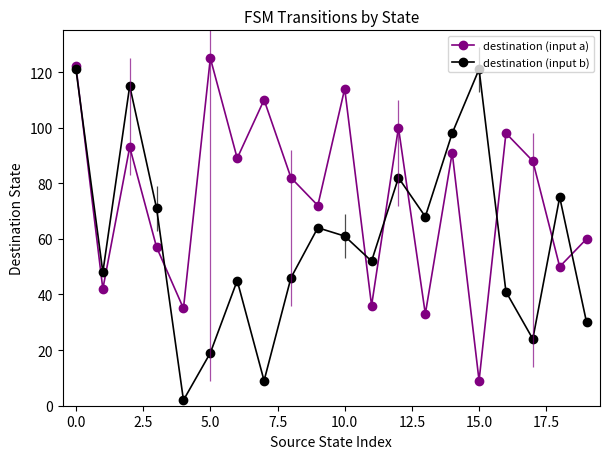

How many interior local peaks does the destination (input b) series have?

6